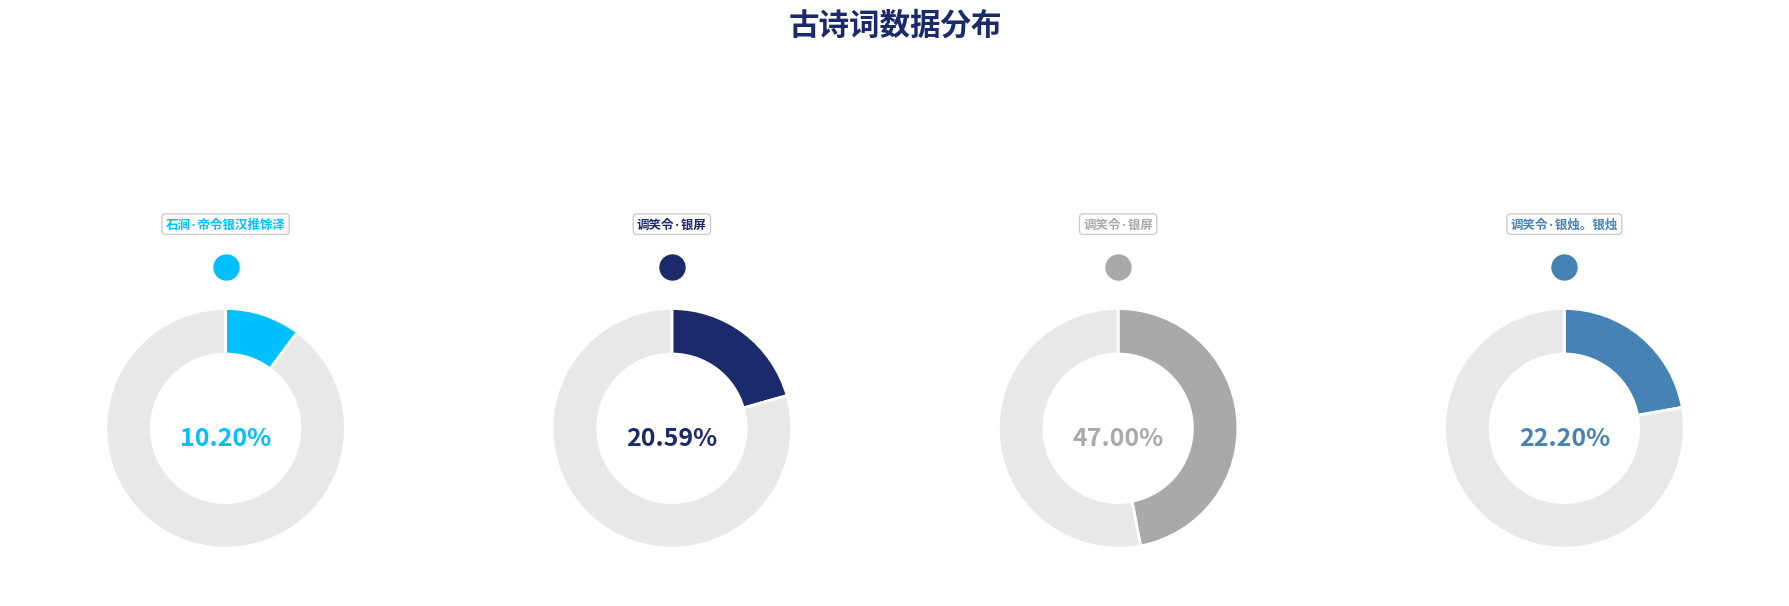

Does 调笑令·银屏 represent more than half of the total?

No